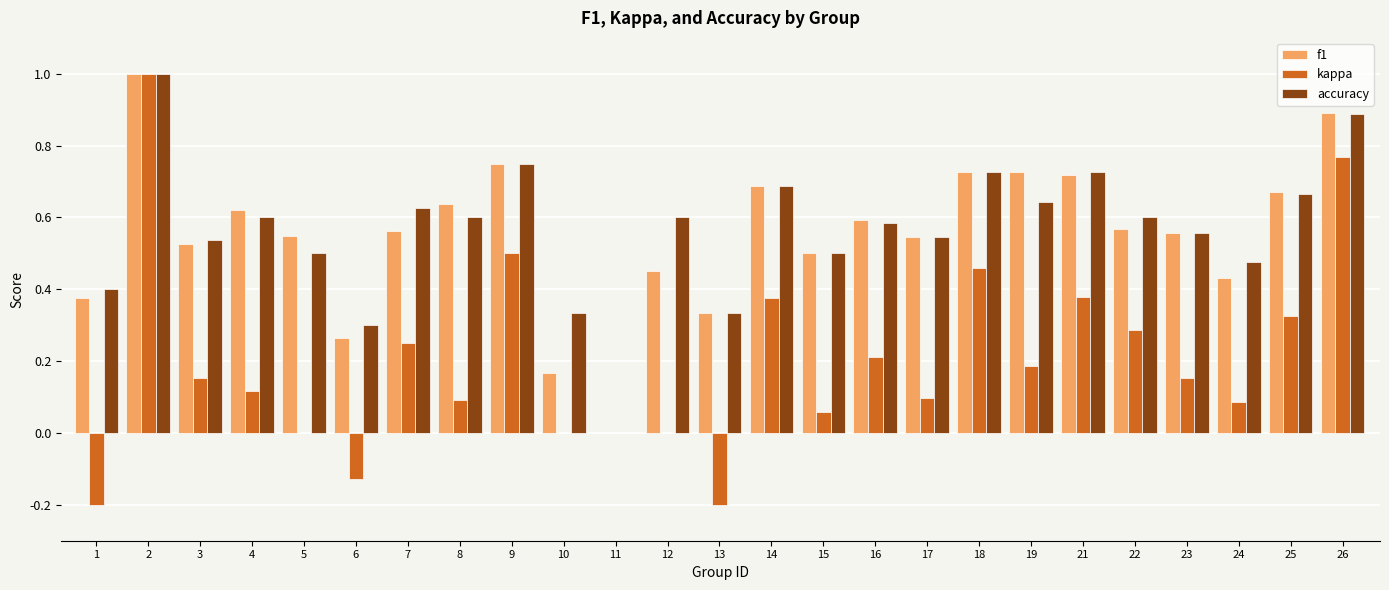

What is the sum of the accuracy values at 2 and 9?

1.8